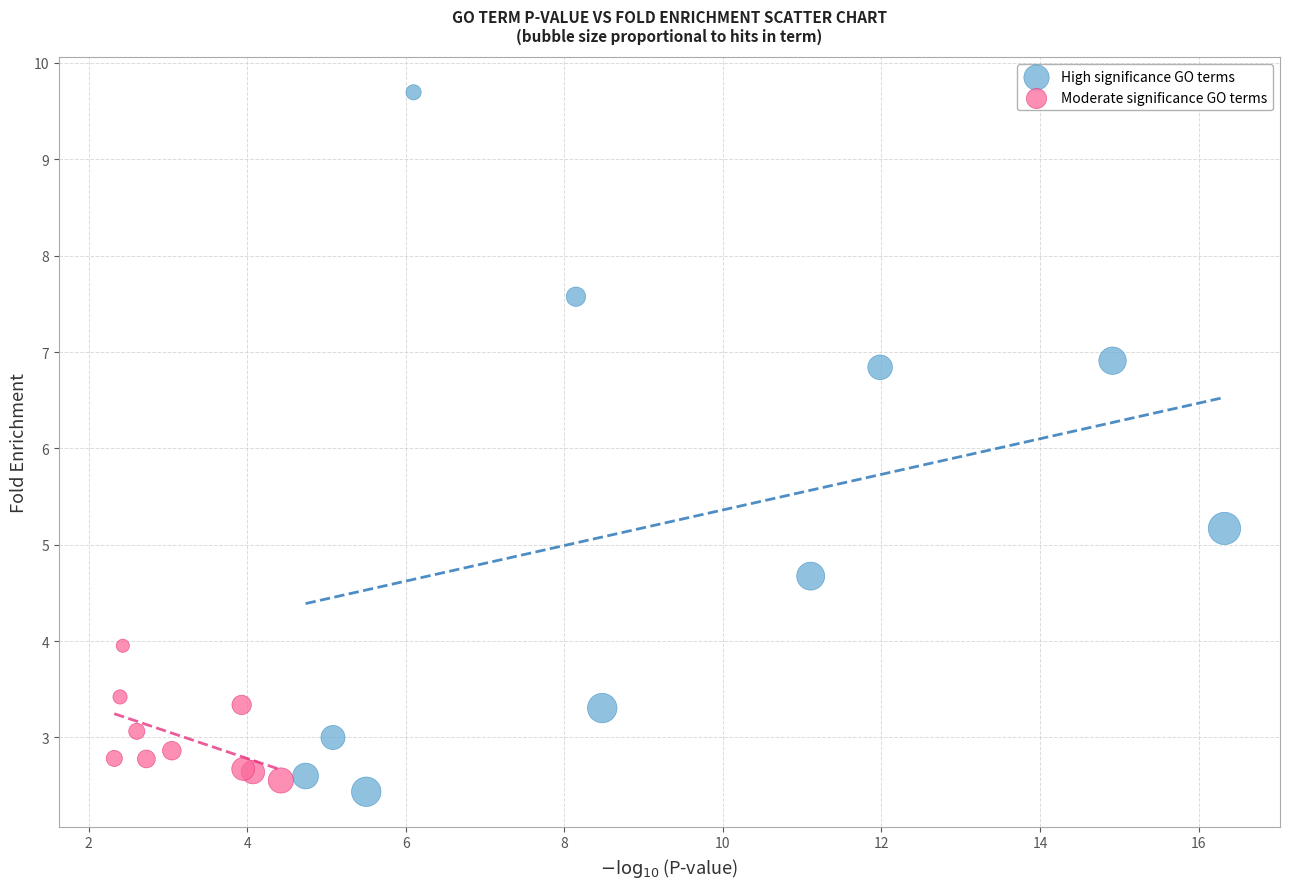

Which series has the largest Y range (max minus min)?

High significance GO terms